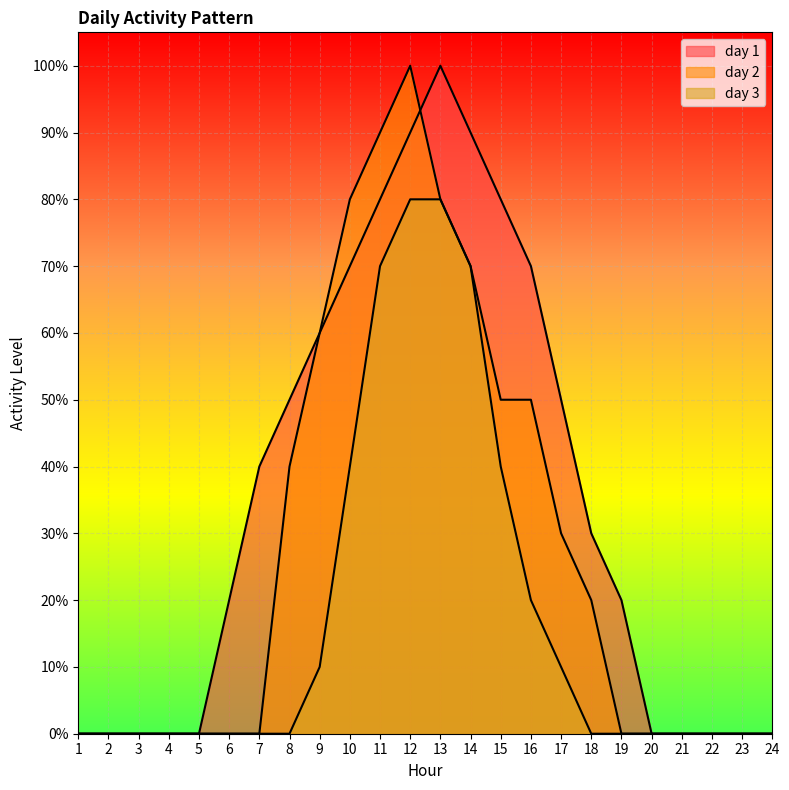

How many data points in day 2 are above 0?

11